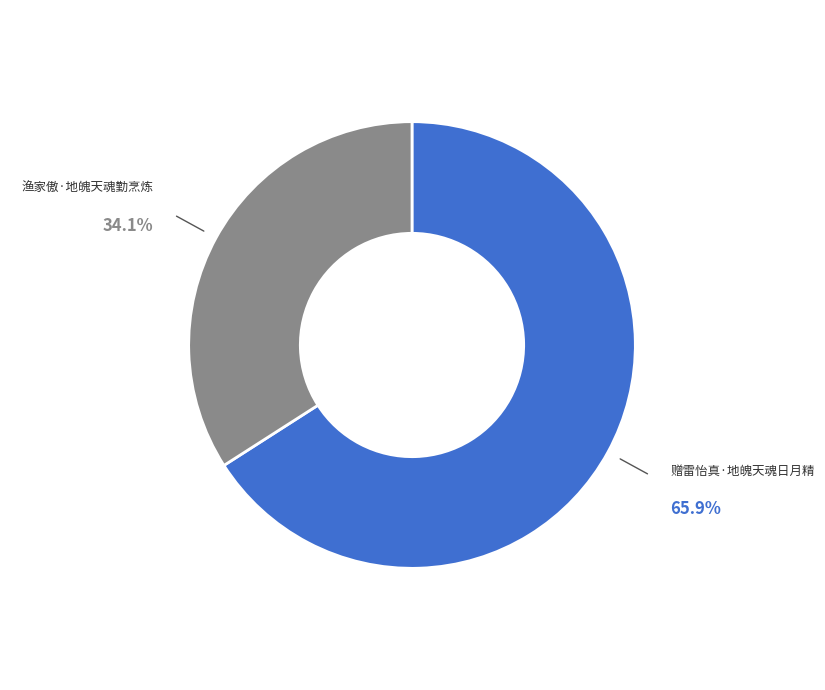

Is there a majority slice in this chart?

Yes